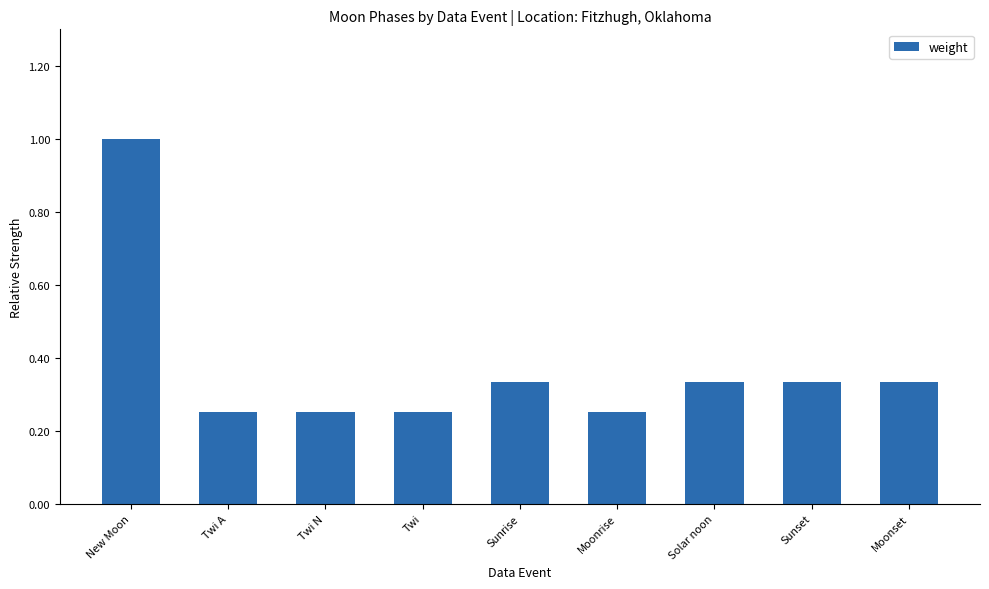

Does the chart contain stacked bars?

No